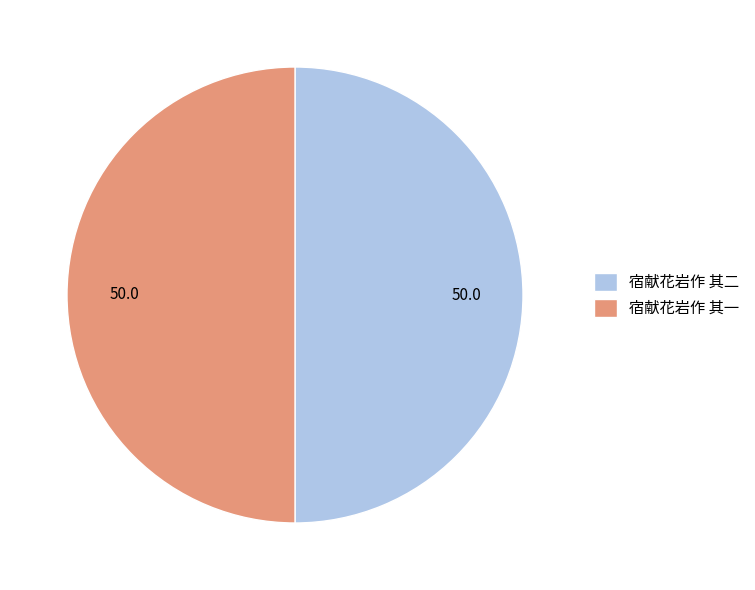

Is the sum of 宿献花岩作 其一 and 宿献花岩作 其二 greater than half?

Yes